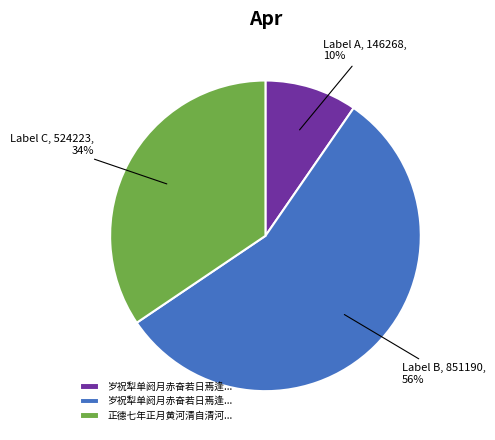

To the nearest percent, what is the difference between the largest and smallest slice percentages?

46%